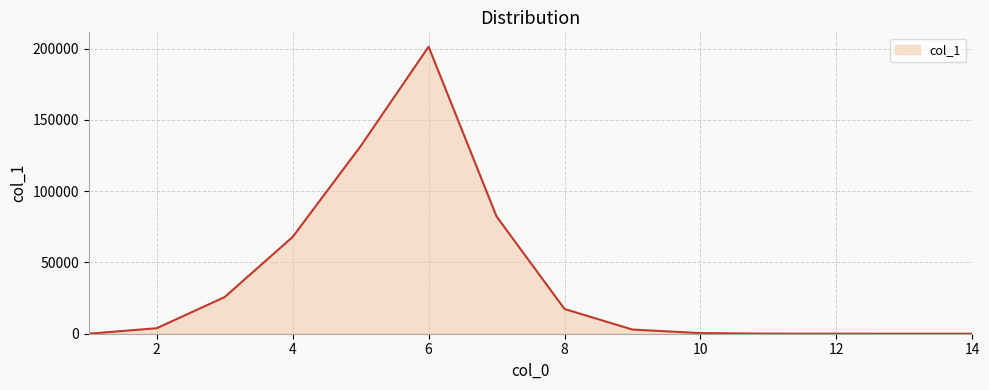

What is the maximum value shown in the chart?

201324